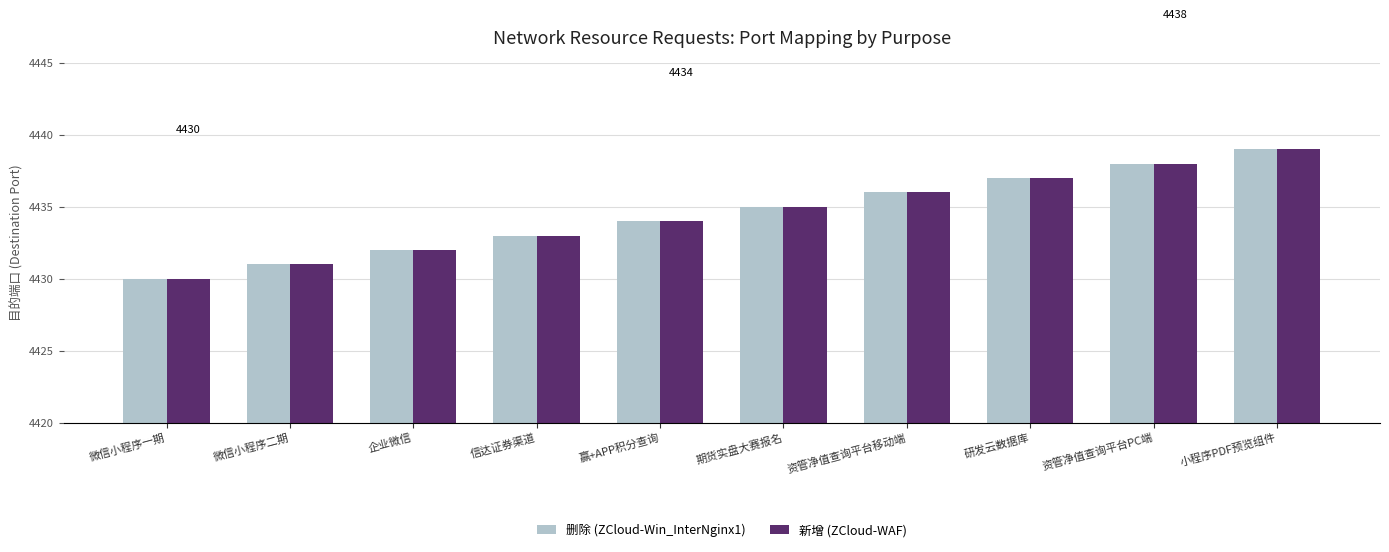

True or false: 删除 (ZCloud-Win_InterNginx1) has a value of 1014 at 微信小程序二期.

False